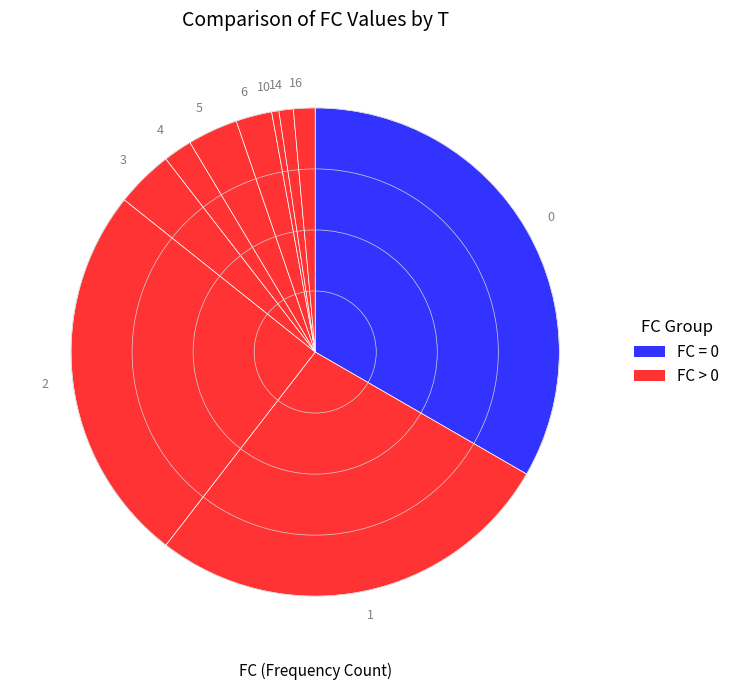

Count the number of slices in the pie.

10